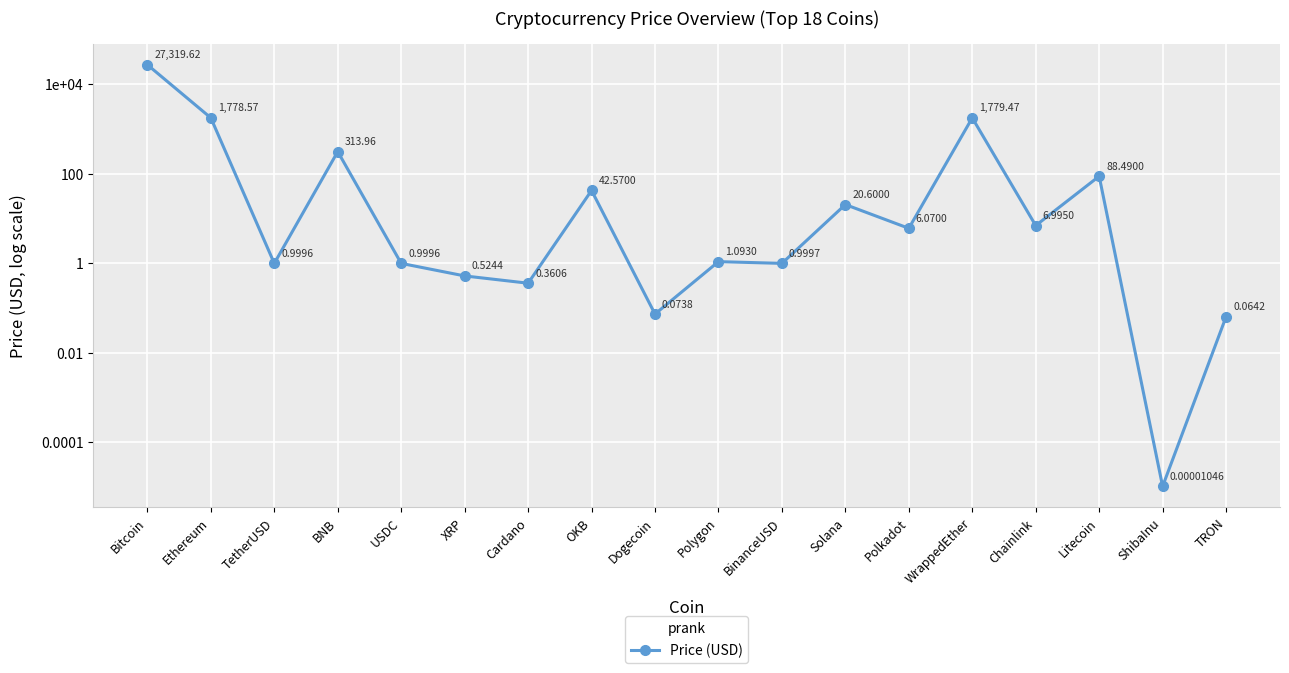

What is the sum of the values at XRP and USDC?

1.5